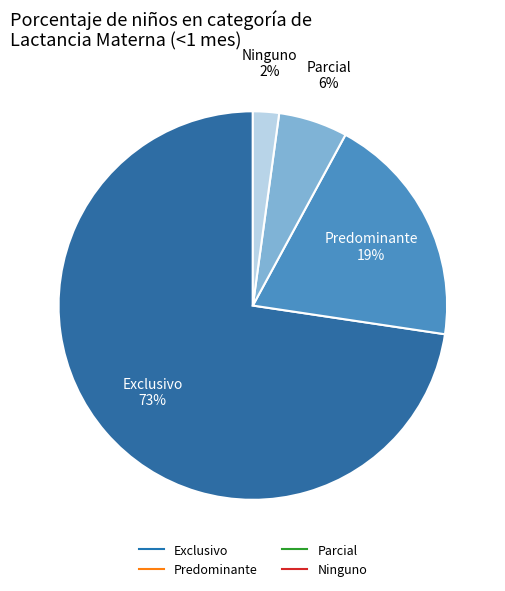

Which slice is the largest?

Exclusivo